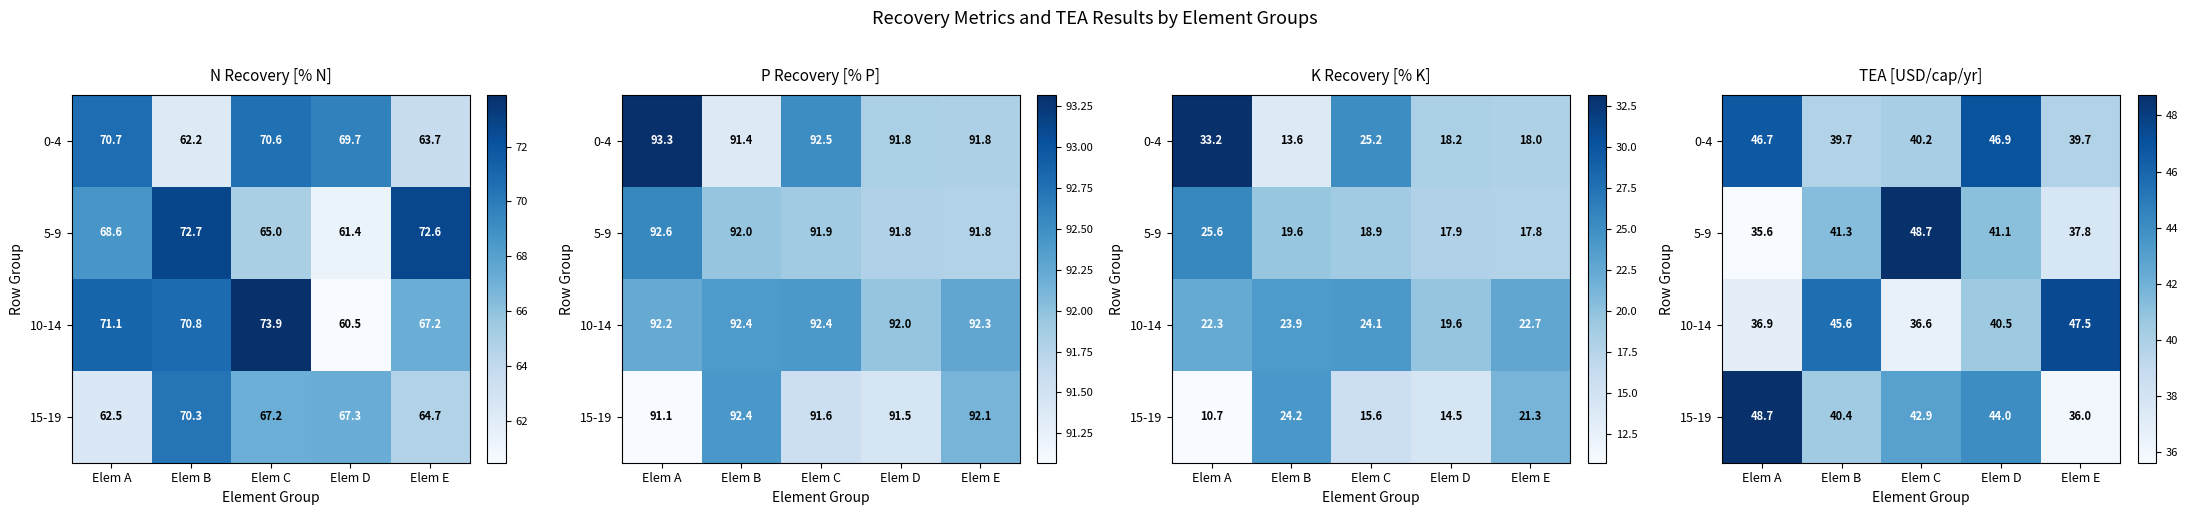

Which has a higher value, Elem E or Elem A?

Elem A